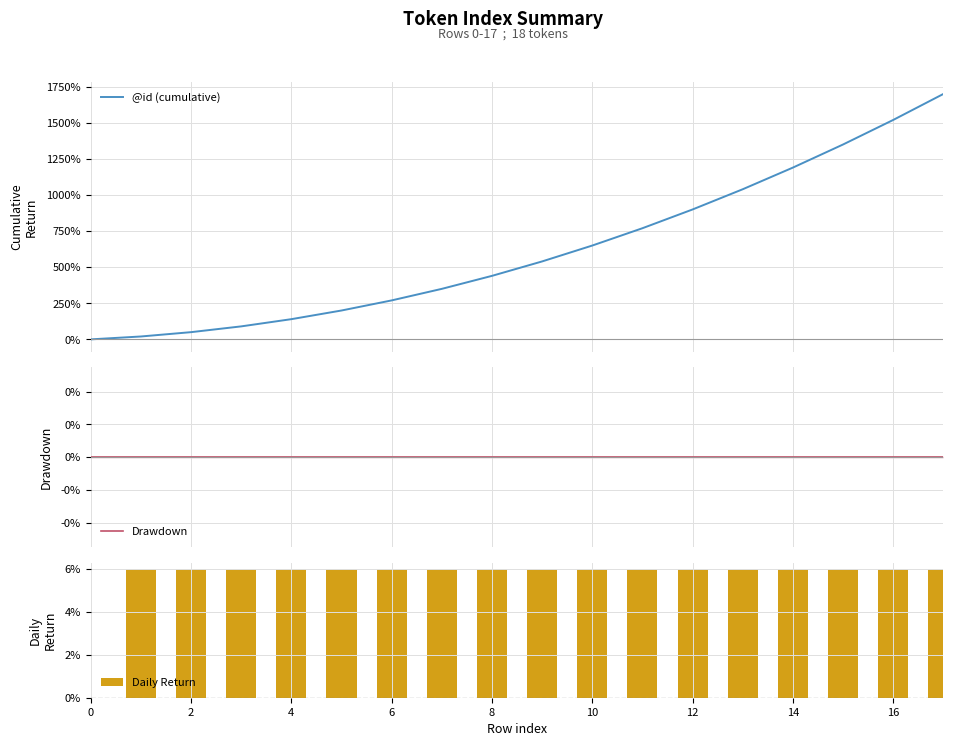

What is the spread (max minus min) of values at 11?

770.0